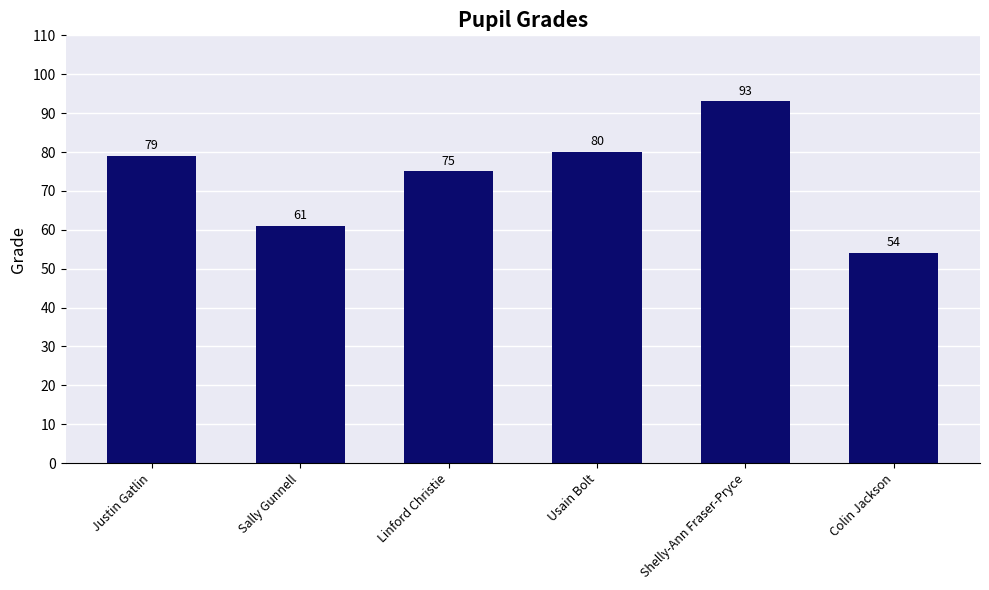

Read the value at Sally Gunnell, to the nearest 5.

60